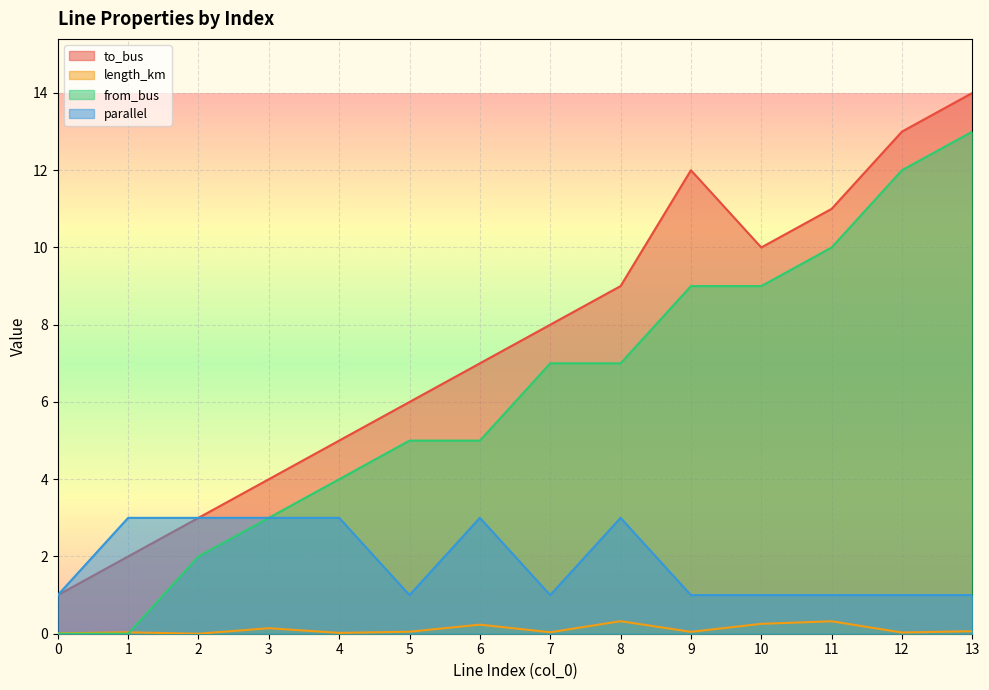

Which series has the widest spread of values?

to_bus